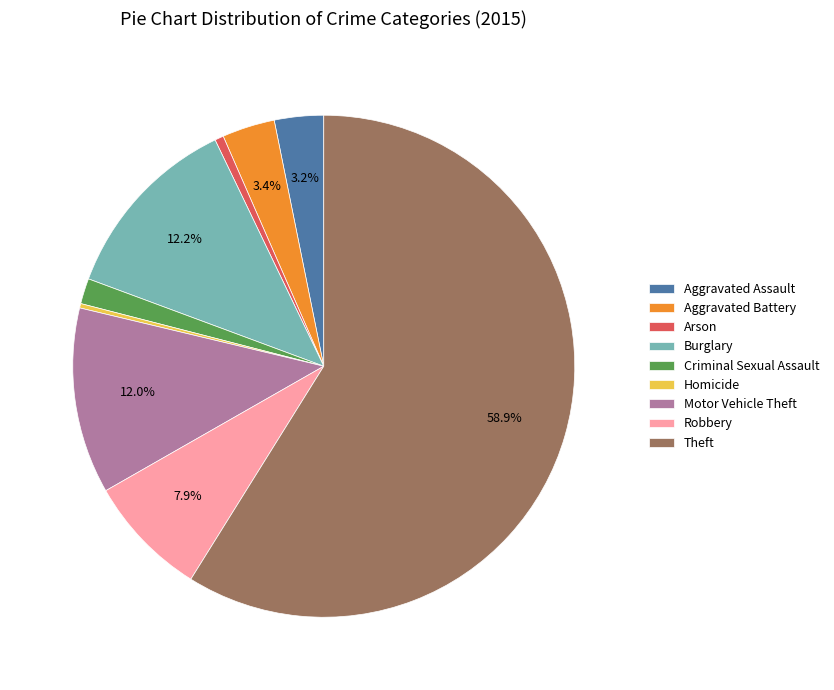

To the nearest percent, what is the difference between the largest and smallest slice percentages?

59%